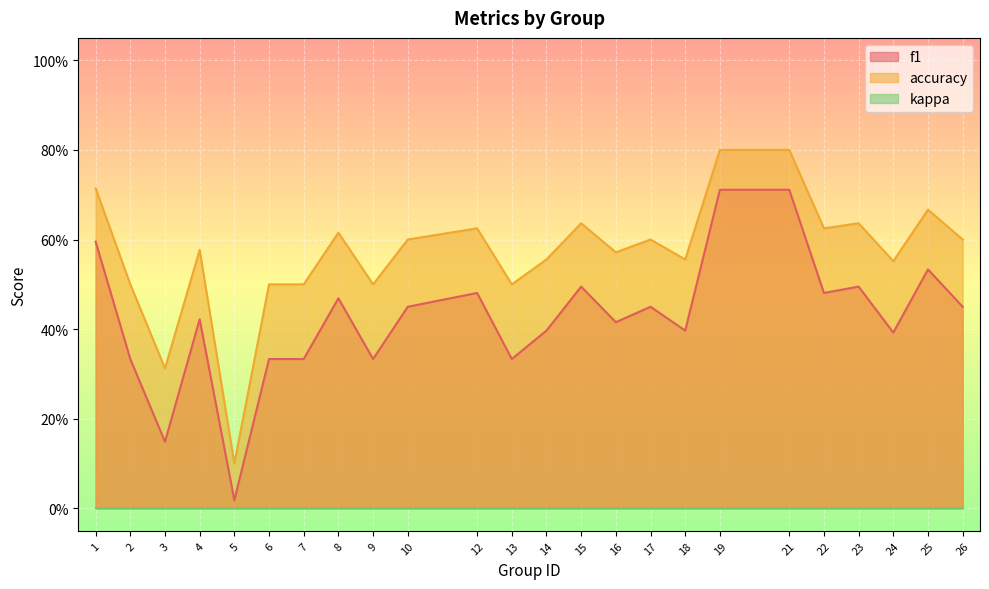

Is it true that accuracy equals 0.6 at 4?

True